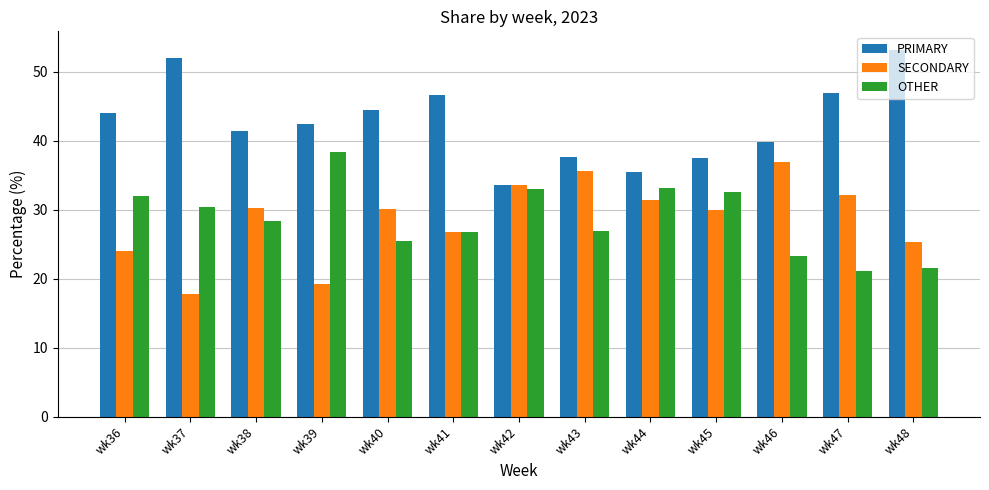

What is the sum of the OTHER values at wk48 and wk36?

53.5